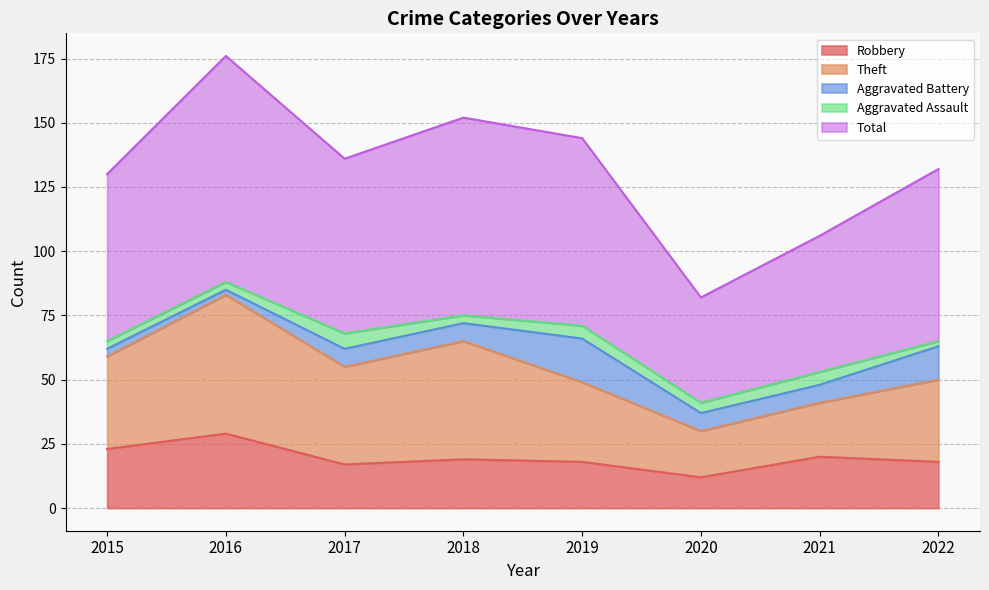

What is the maximum value for Aggravated Assault?

6